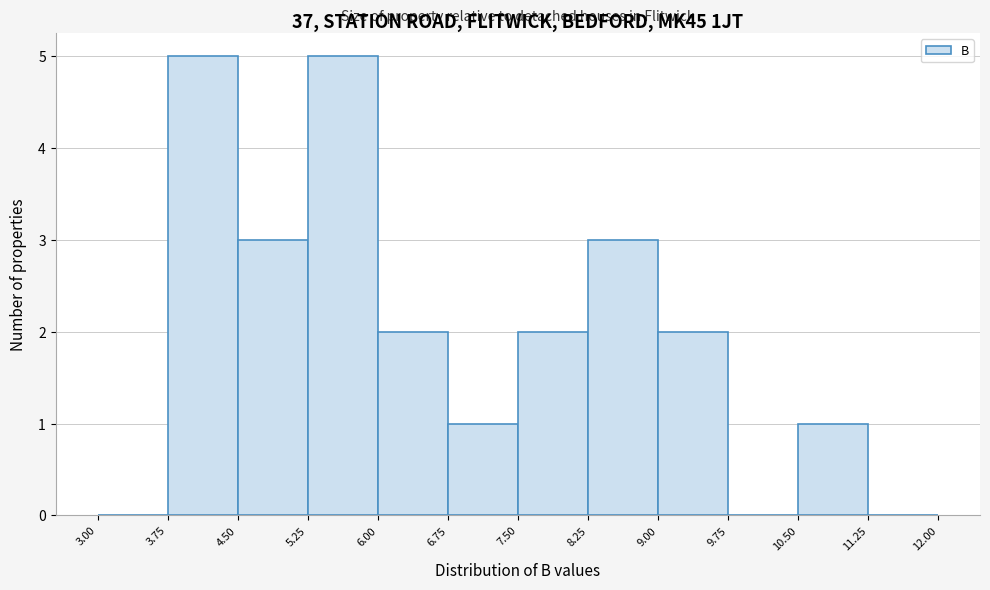

Reading left to right, transcribe this chart: for each bar, give the range it covers on the x-axis and its height. The values are not printed on the chart, so give them approximately, as read against the axis.

3.00 to 3.75: 0
3.75 to 4.50: 5
4.50 to 5.25: 3
5.25 to 6.00: 5
6.00 to 6.75: 2
6.75 to 7.50: 1
7.50 to 8.25: 2
8.25 to 9.00: 3
9.00 to 9.75: 2
9.75 to 10.50: 0
10.50 to 11.25: 1
11.25 to 12.00: 0